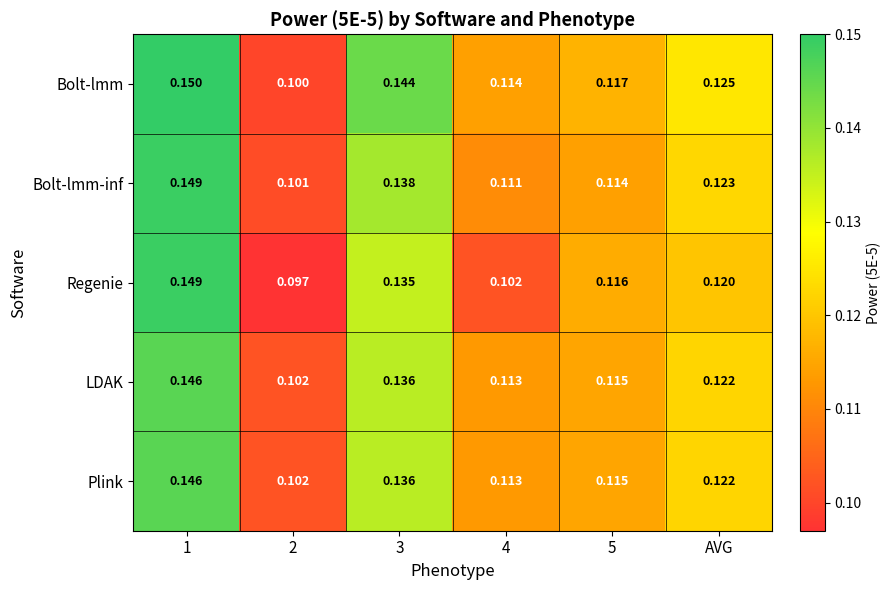

At which category is the sum across all series the highest?

1